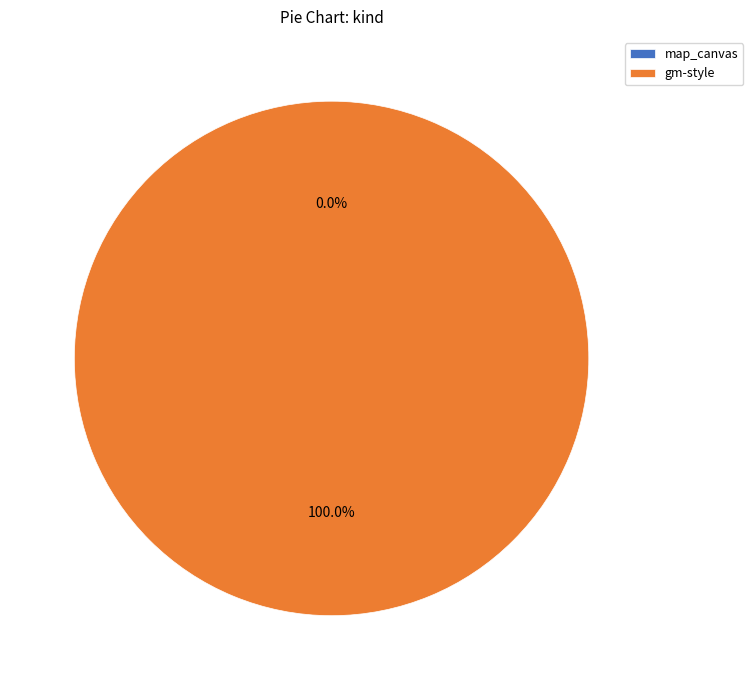

What is the smallest slice in the pie chart?

map_canvas